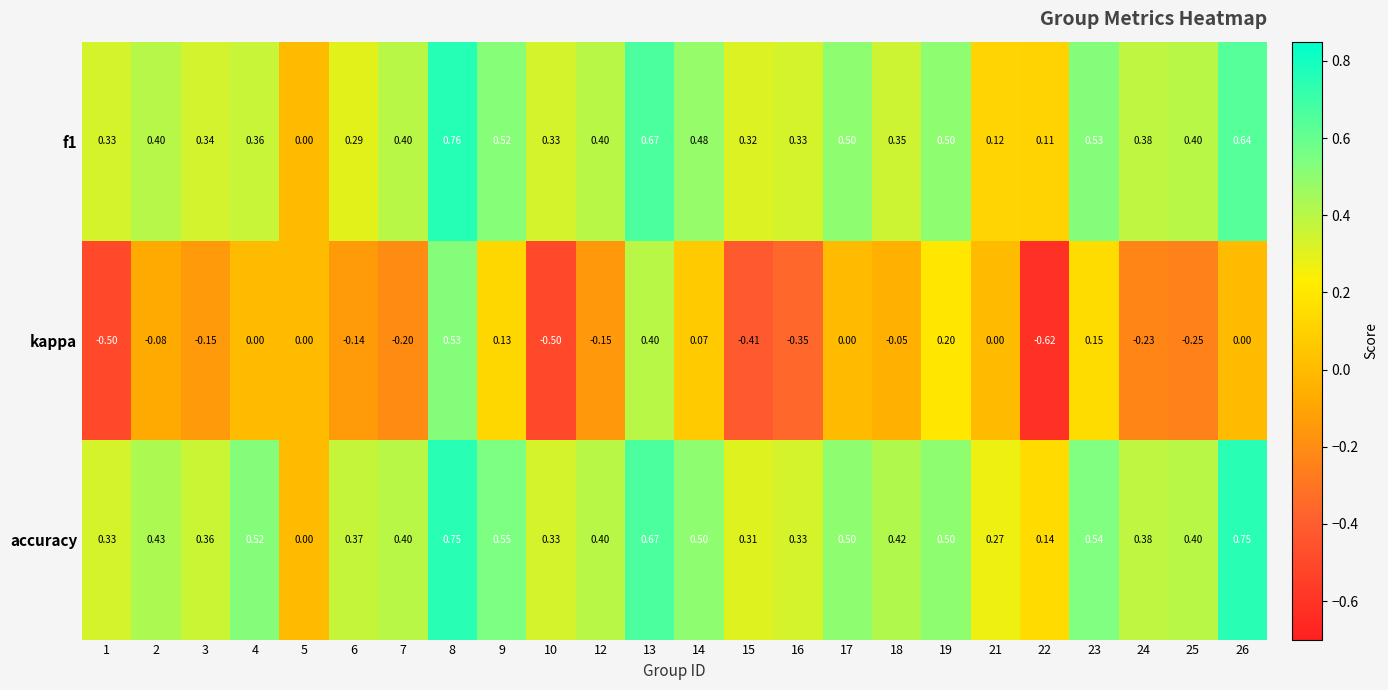

Which series has the largest total across all categories?

accuracy